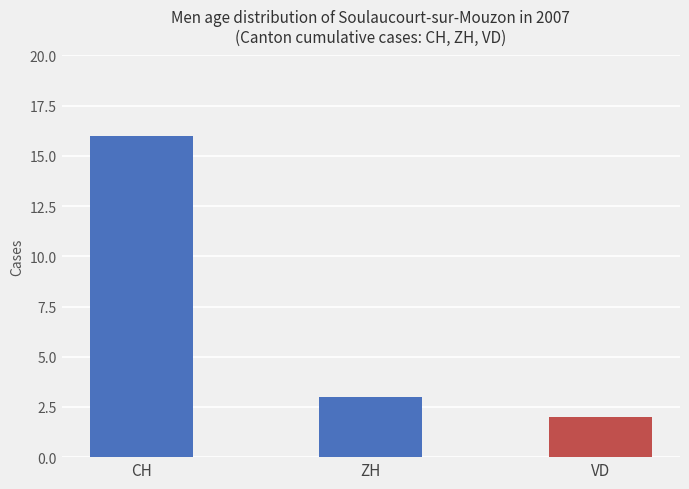

What is the label of the 1st bar from the right?

VD